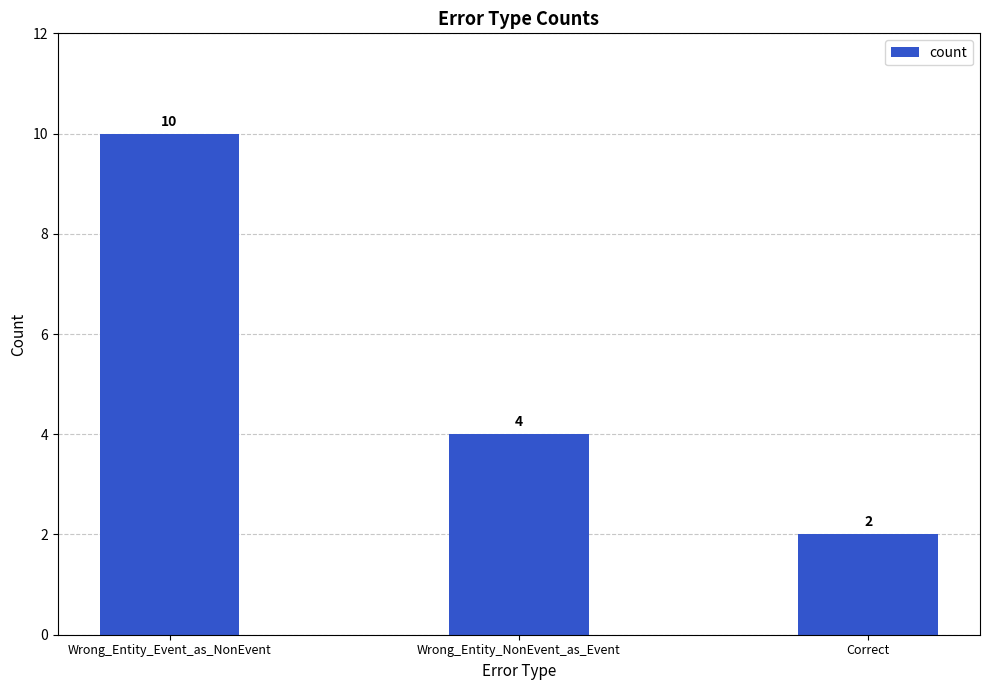

How many bars are there in total?

3